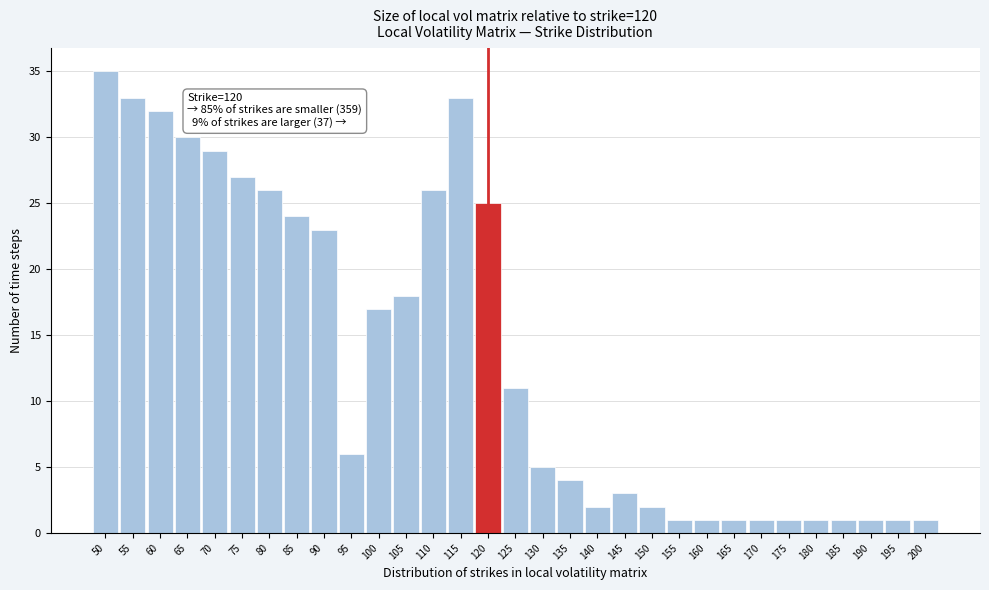

What is the greatest value displayed?

35